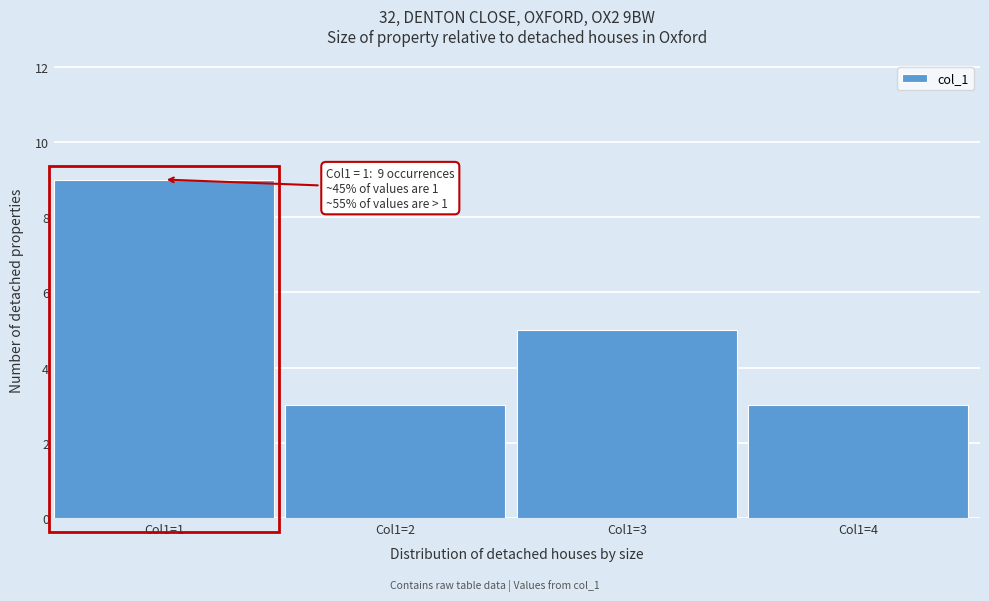

Reading right to left, extract all data points from this chart.

3	5	3	9